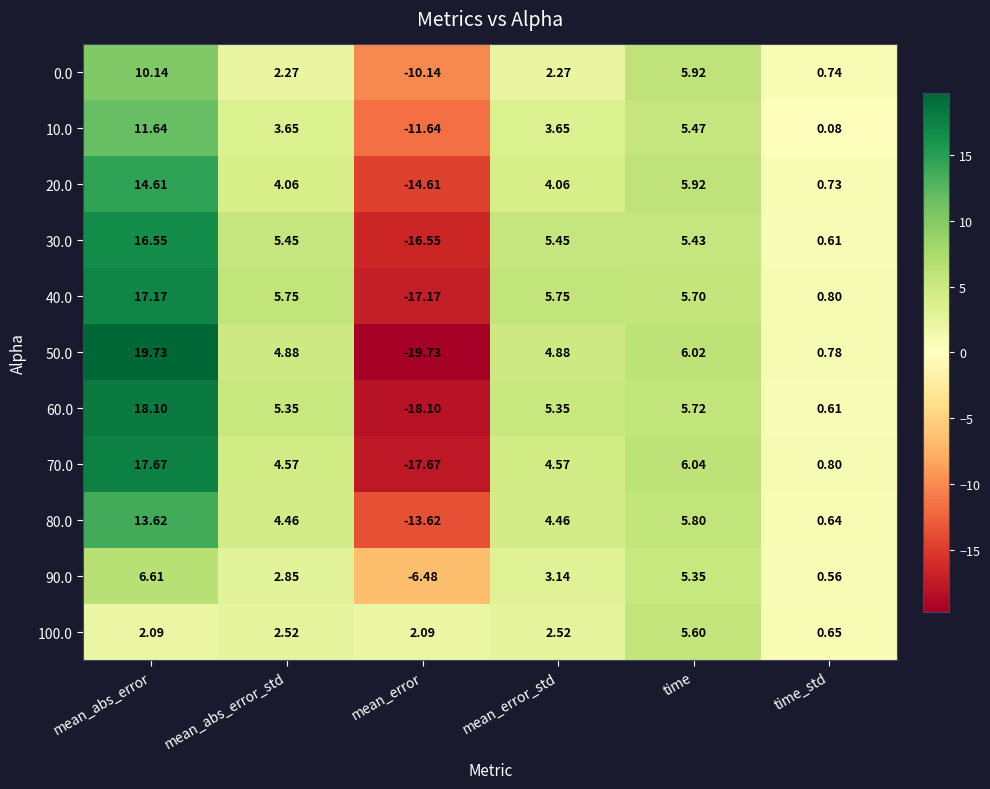

At which label is 50.0 closest to 0?

time_std